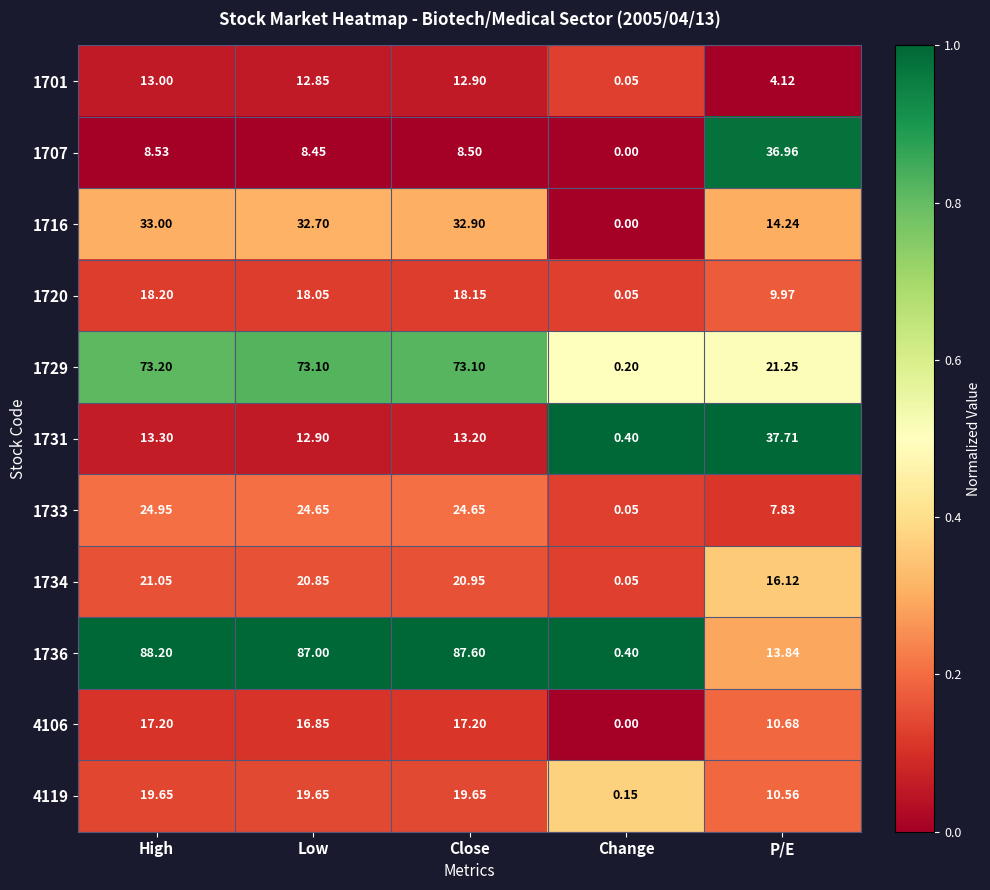

At which label does 1736 reach its peak?

High